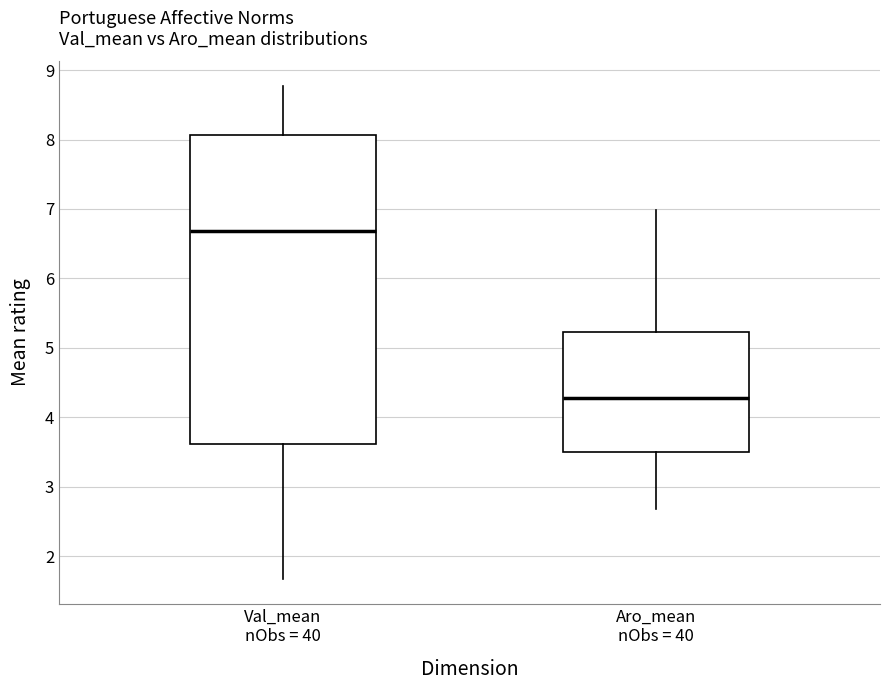

Reading left to right, read every box against the y-axis: the position of its median line, the range the box covers, and the ends of its whiskers. The values are not printed on the chart, so give them approximately, as read against the axis.

Val_mean nObs = 40: median 6.7, box 3.6 to 8.1, whiskers 1.7 to 8.8
Aro_mean nObs = 40: median 4.3, box 3.5 to 5.2, whiskers 2.7 to 7.0